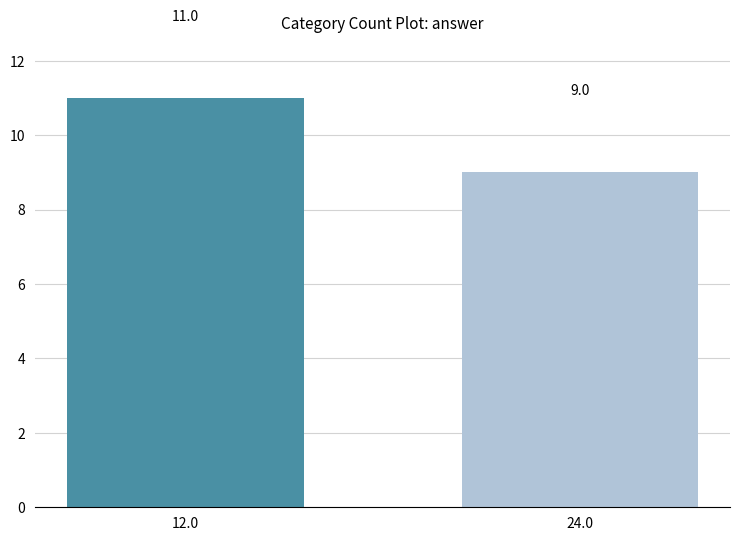

Reading left to right, what are all the values shown in this chart?

12.0=11	24.0=9